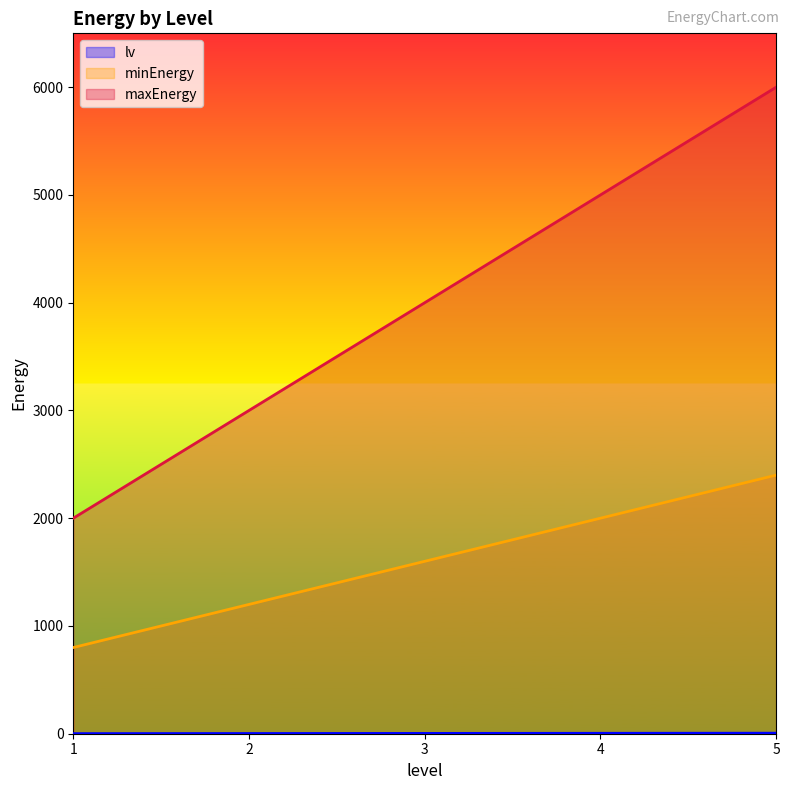

Reading left to right, extract all data points from this chart.

lv: 1=1	2=2	3=3	4=4	5=5
minEnergy: 1=800	2=1200	3=1600	4=2000	5=2400
maxEnergy: 1=2000	2=3000	3=4000	4=5000	5=6000